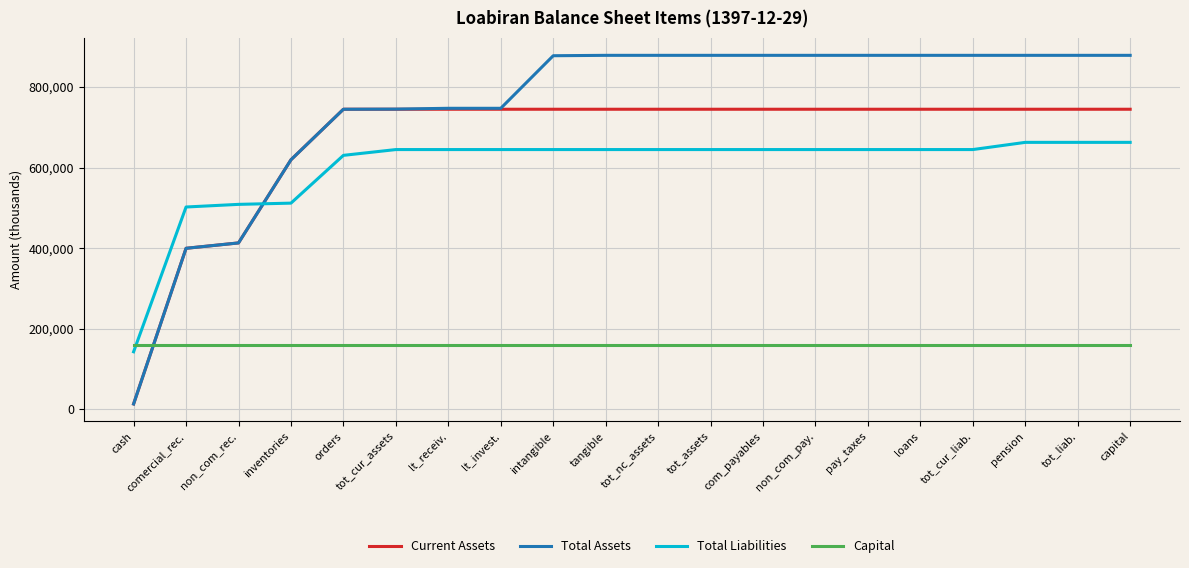

What is the sum of the Current Assets values at pension and cash?

758515